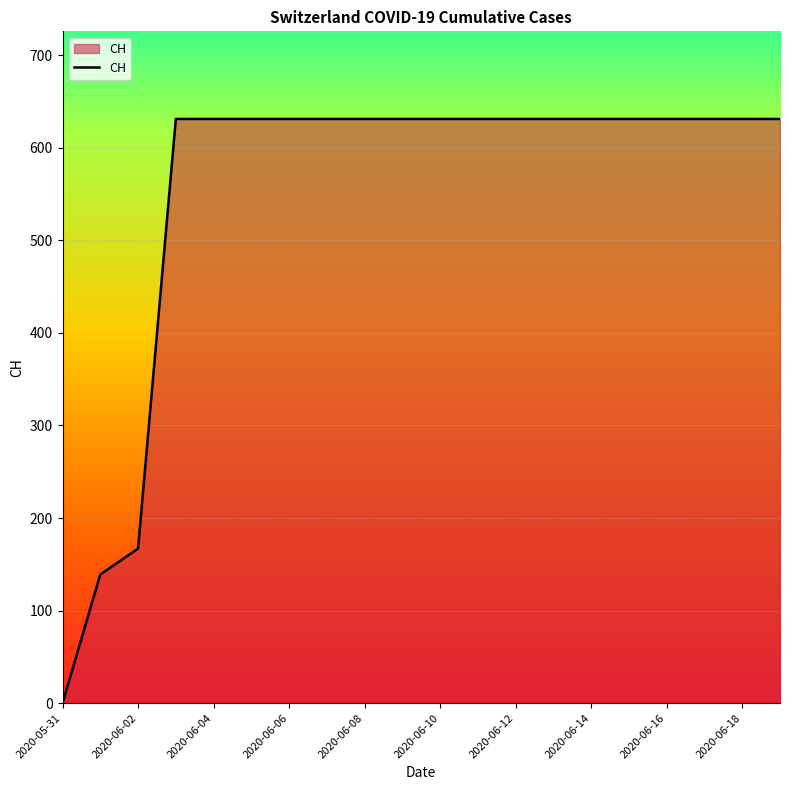

What is the greatest value displayed?

631